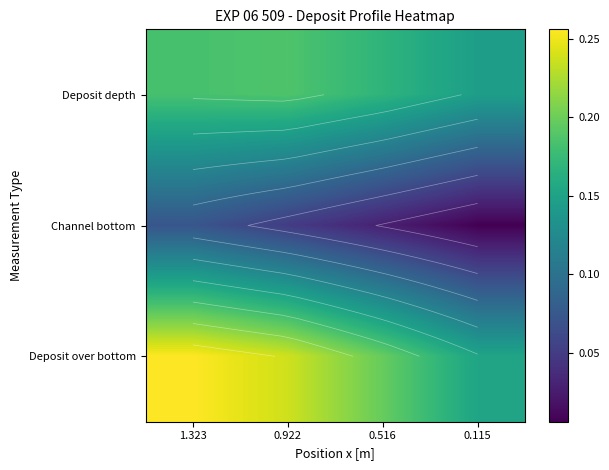

Count the Deposit depth values in the range 0 to 1.

4